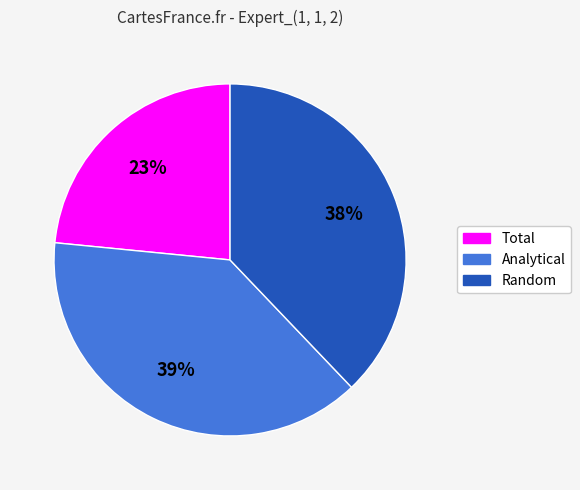

Between Total and Random, which is larger?

Random